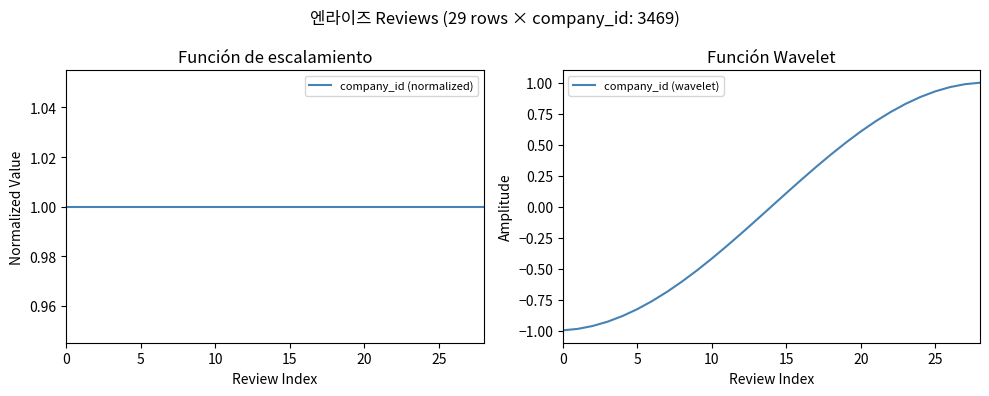

What is the sum of the company_id (normalized) values at 17 and 14?

2.0